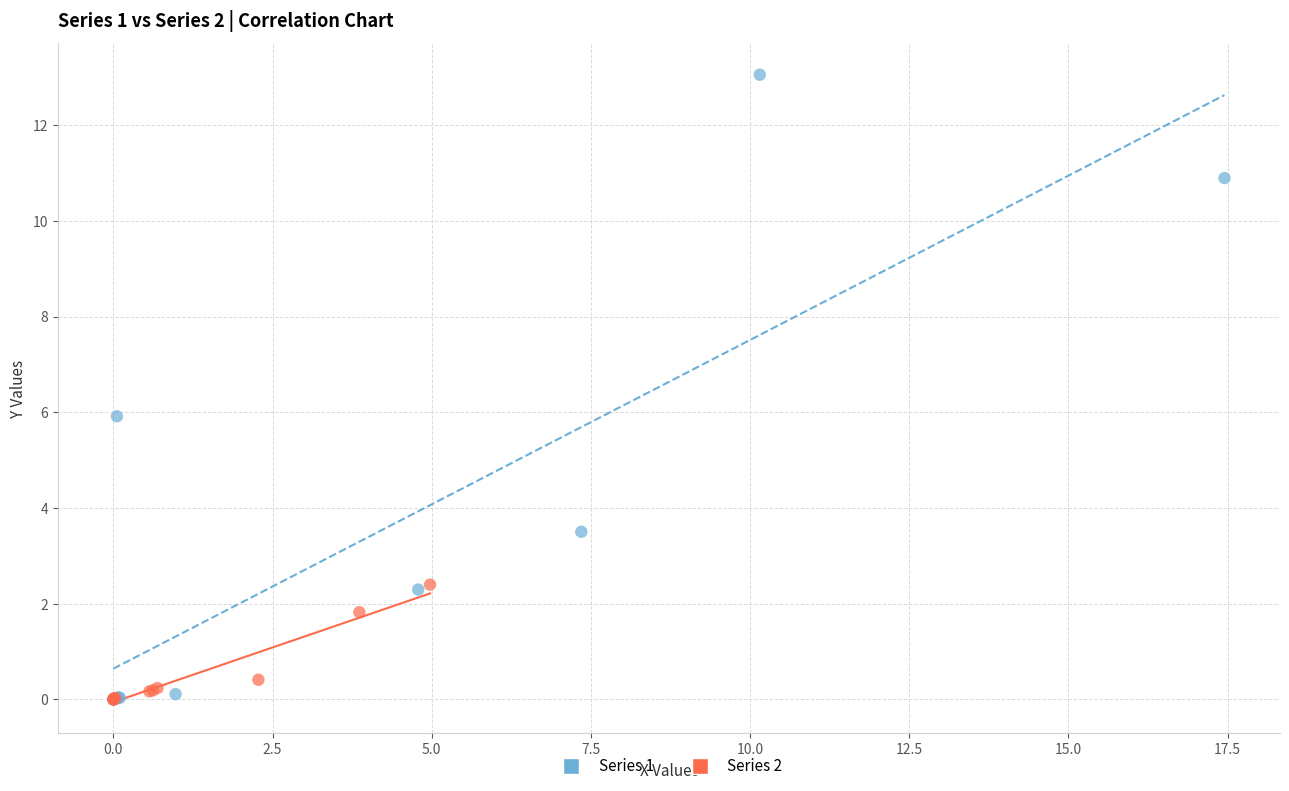

Which series has the widest spread of Y values?

Series 1